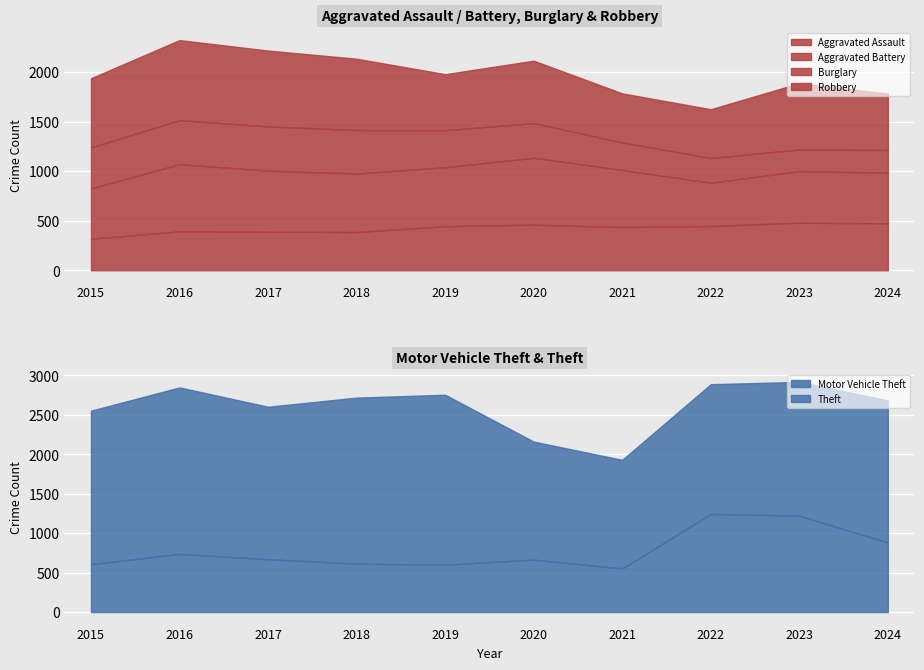

True or false: Burglary has a value of 447 at 2017.

True